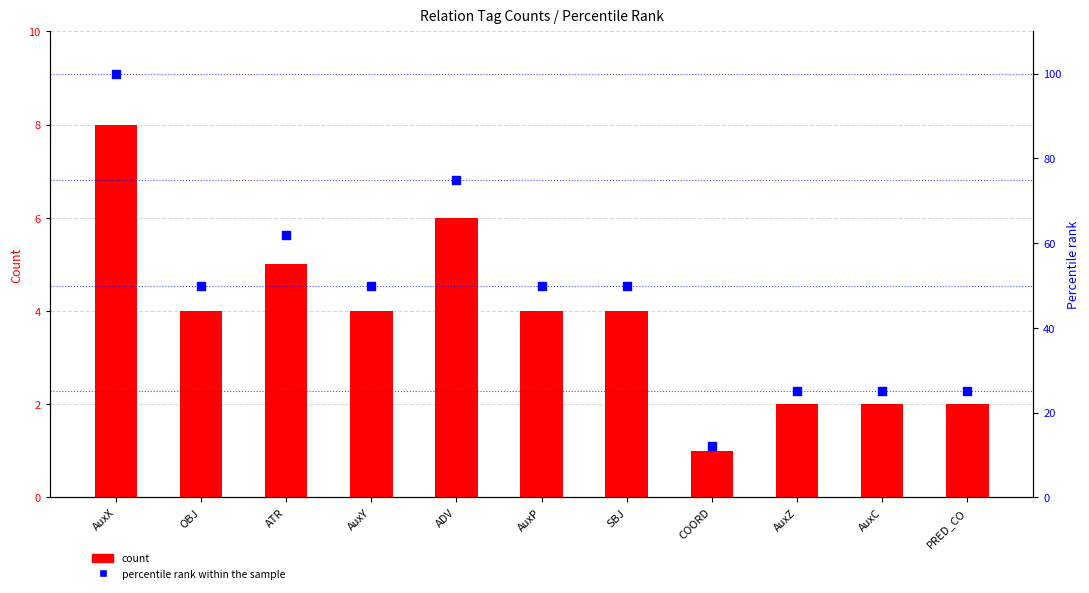

Which series reaches the minimum Y coordinate?

count